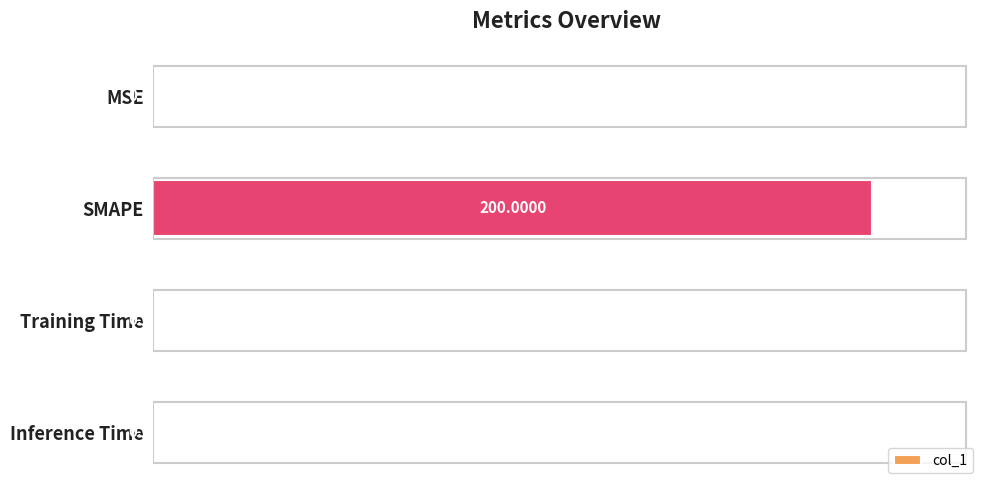

At which category does the chart reach its peak across all series?

SMAPE